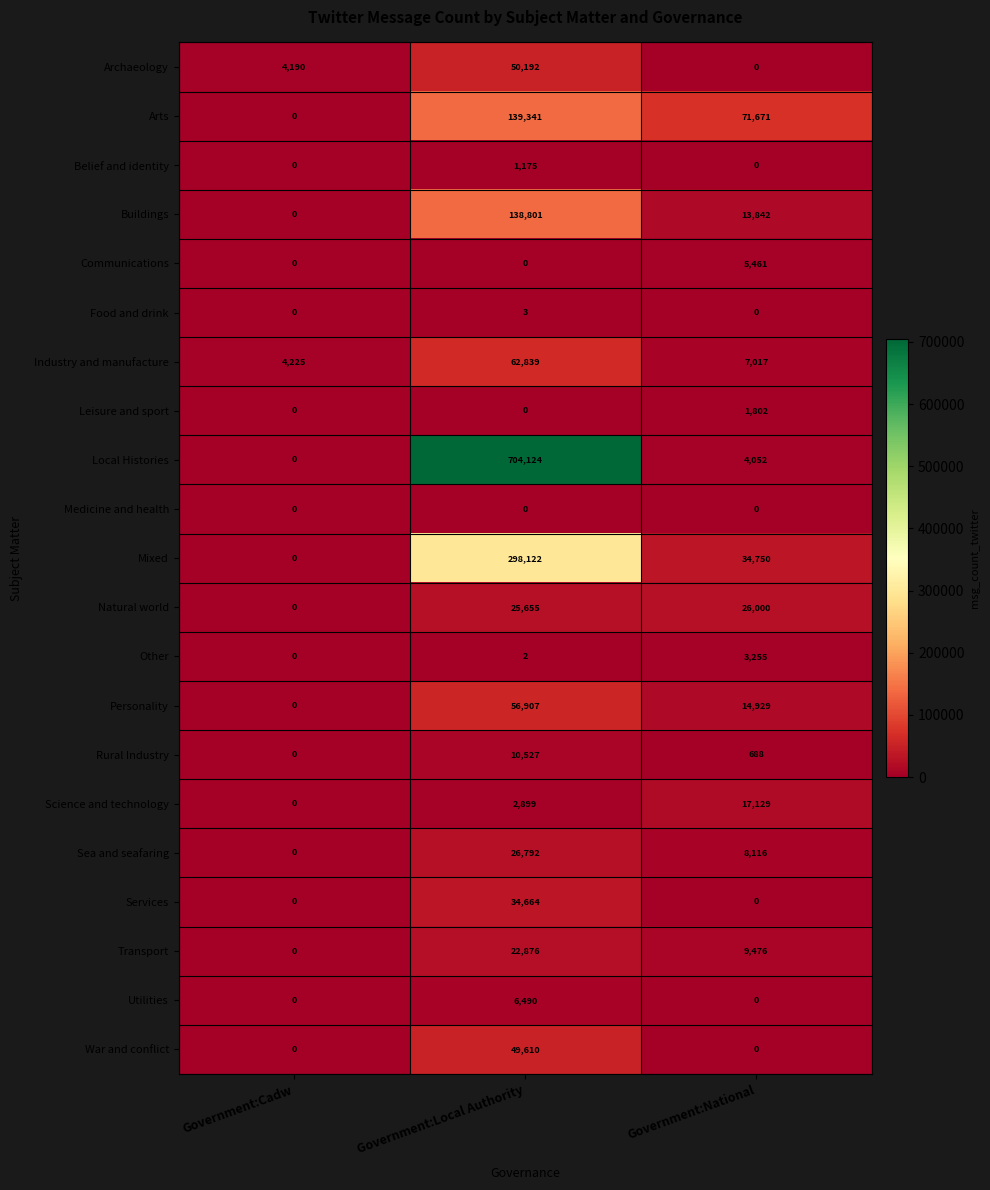

At how many categories does at least one series exceed 434566?

1